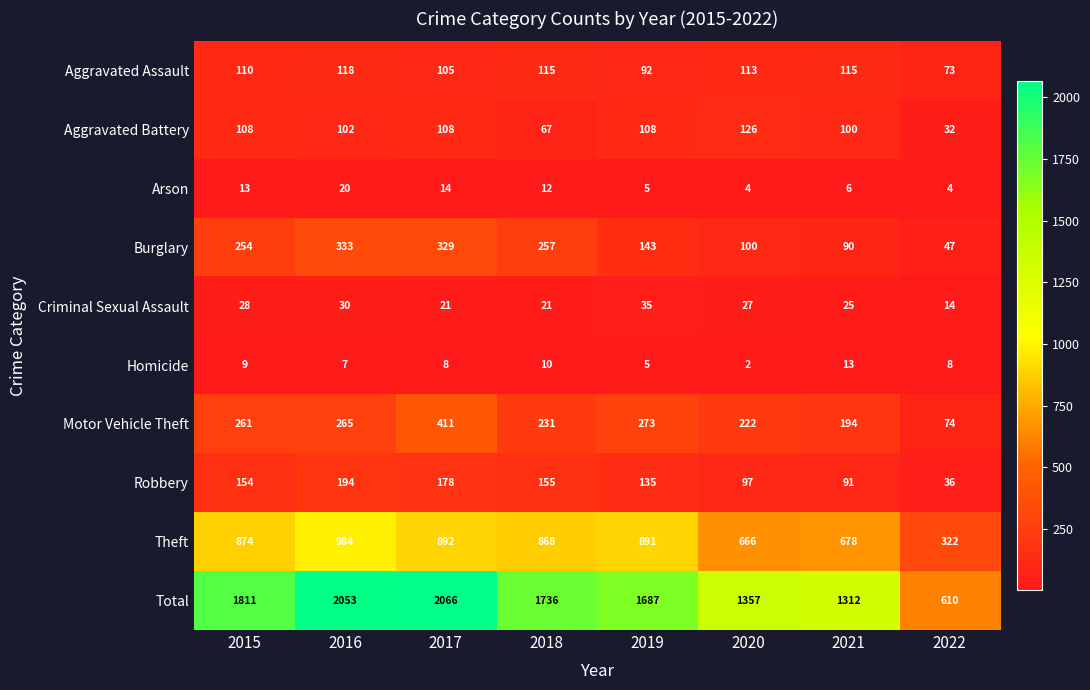

What is the total value across all series at 2021?

2624